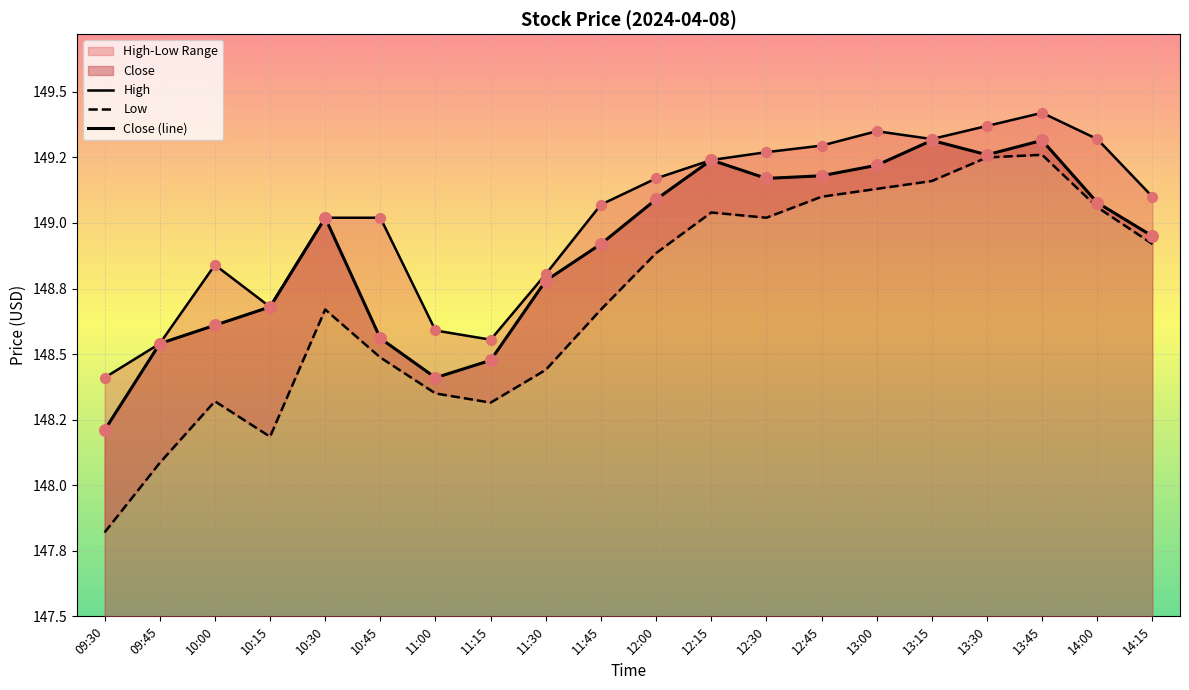

Which series has the widest spread of Y values?

Low